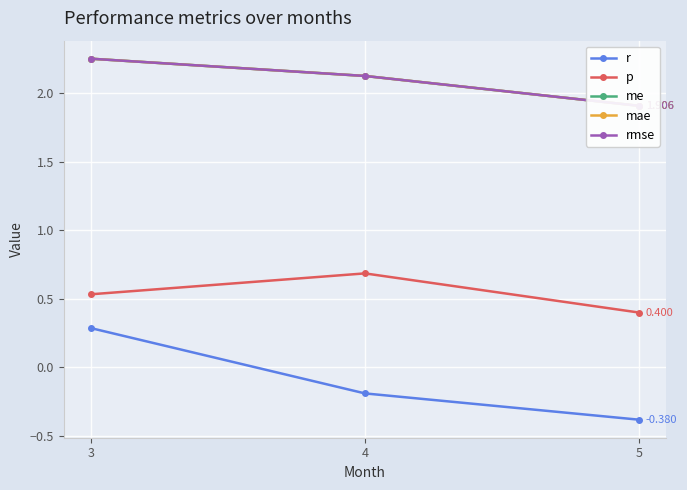

What is the approximate value of mae at 5?

1.9